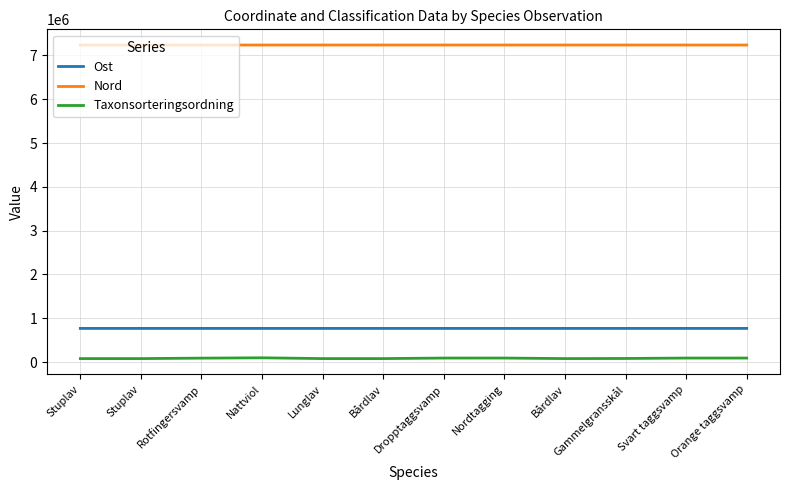

Reading left to right, list all the values displayed in this chart.

Ost: Stuplav=767654.6	Stuplav=767691.6	Rotfingersvamp=767775.9	Nattviol=767695.5	Lunglav=767691.6	Bårdlav=767641.5	Dropptaggsvamp=767671.1	Nordtagging=767661.0	Bårdlav=767691.6	Gammelgransskål=767671.1	Svart taggsvamp=767709.0	Orange taggsvamp=767718.4
Nord: Stuplav=7237887.5	Stuplav=7237820.3	Rotfingersvamp=7237726.0	Nattviol=7237749.2	Lunglav=7237820.3	Bårdlav=7237896.5	Dropptaggsvamp=7237855.6	Nordtagging=7237868.6	Bårdlav=7237820.3	Gammelgransskål=7237855.6	Svart taggsvamp=7237806.2	Orange taggsvamp=7237758.4
Taxonsorteringsordning: Stuplav=78596.0	Stuplav=78596.0	Rotfingersvamp=88901.0	Nattviol=96367.0	Lunglav=78569.0	Bårdlav=78602.0	Dropptaggsvamp=90653.0	Nordtagging=90841.0	Bårdlav=78602.0	Gammelgransskål=81236.0	Svart taggsvamp=90697.0	Orange taggsvamp=90645.0